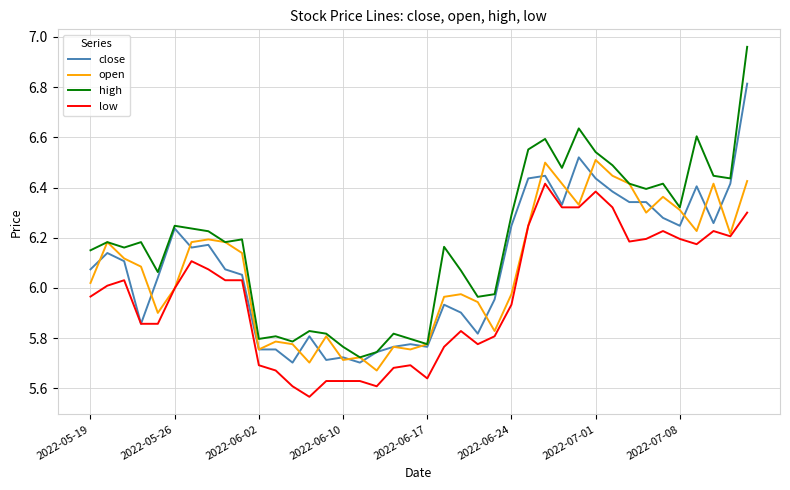

Rank the series by their maximum value, from lowest to highest.

low, open, close, high